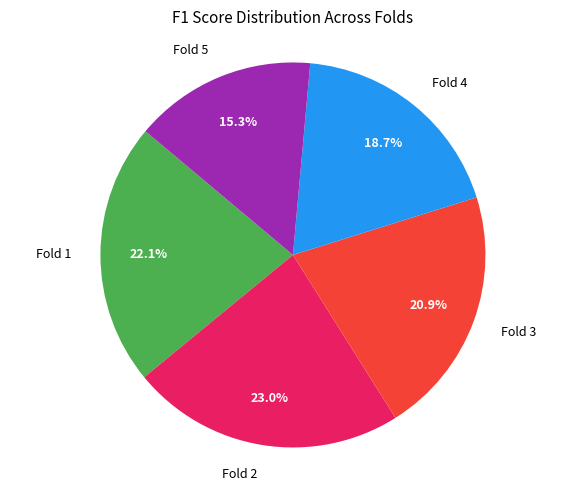

What is the smallest slice in the pie chart?

Fold 5